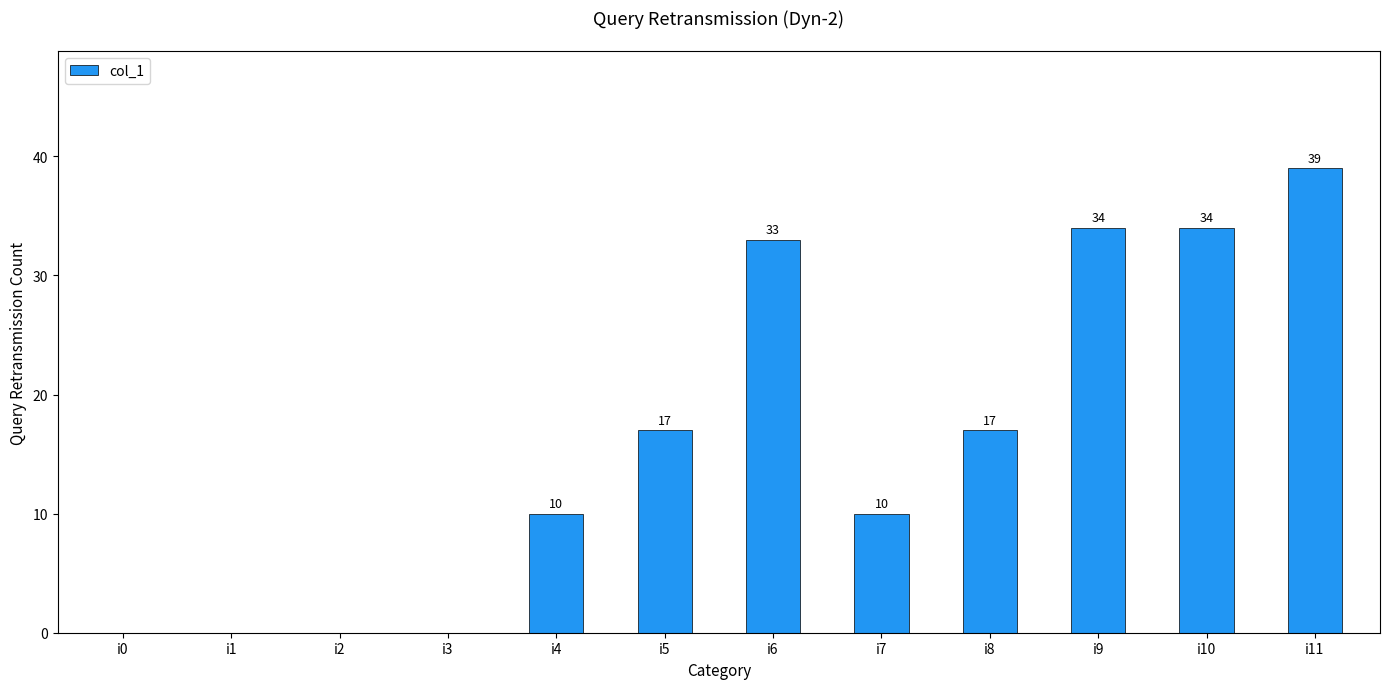

At which category does the chart reach its peak across all series?

i11